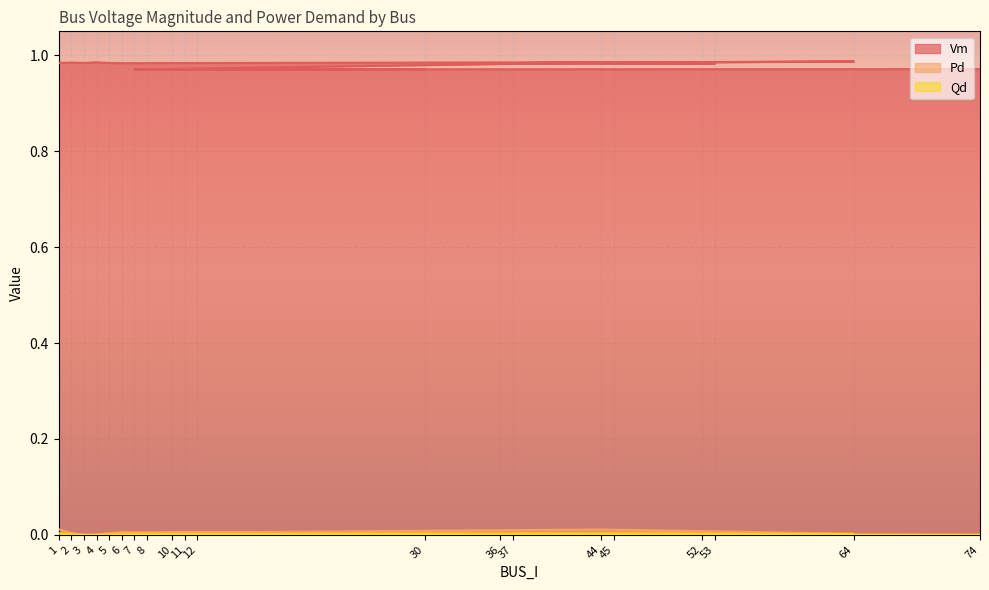

What is the lowest value of the Vm series?

1.0